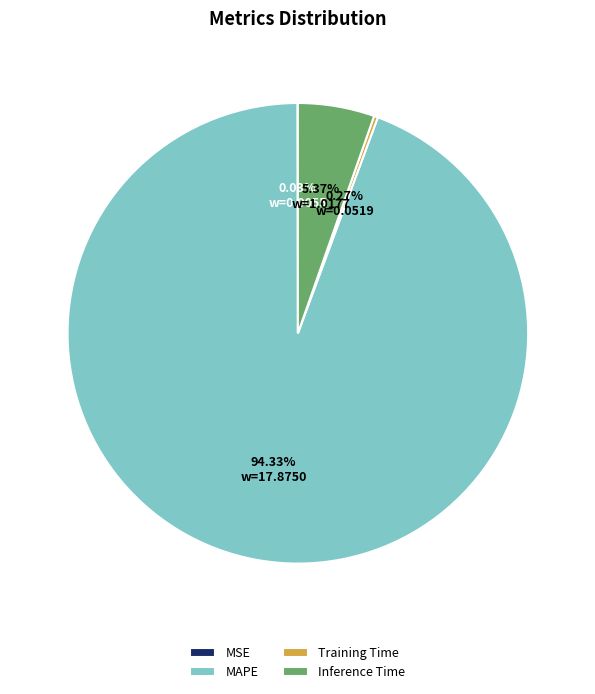

Does MAPE account for over 50% of the chart?

Yes